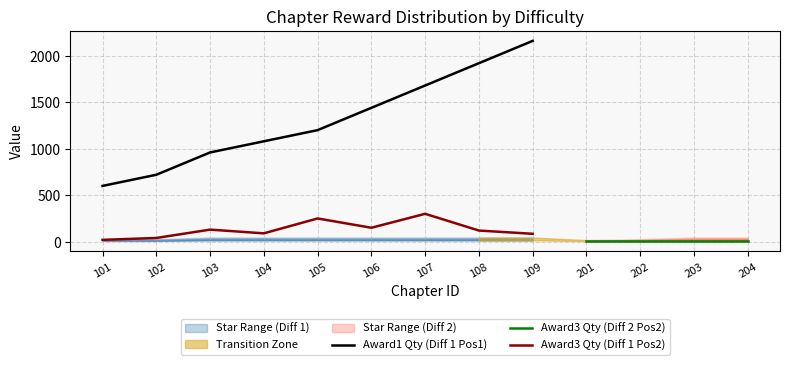

True or false: Award1 Qty (Diff 1 Pos1) and Award3 Qty (Diff 1 Pos2) cross at least once.

False